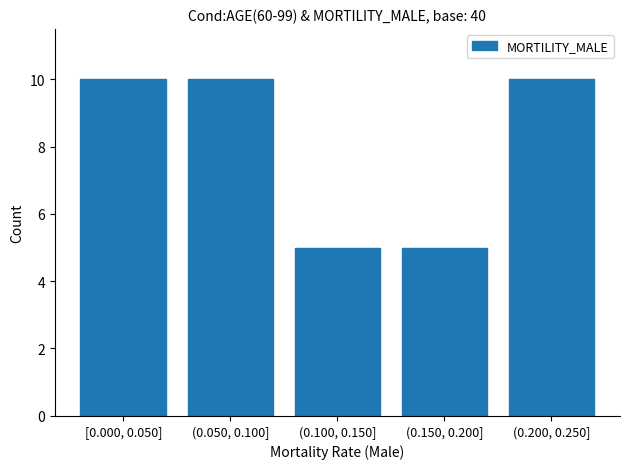

Reading left to right, what are all the values shown in this chart?

10	10	5	5	10